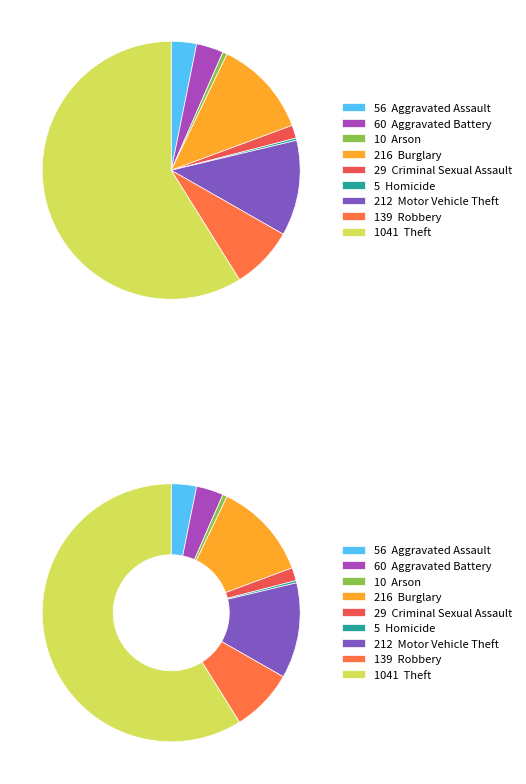

Combined, what portion of the pie is Burglary and Aggravated Battery?

15.6%